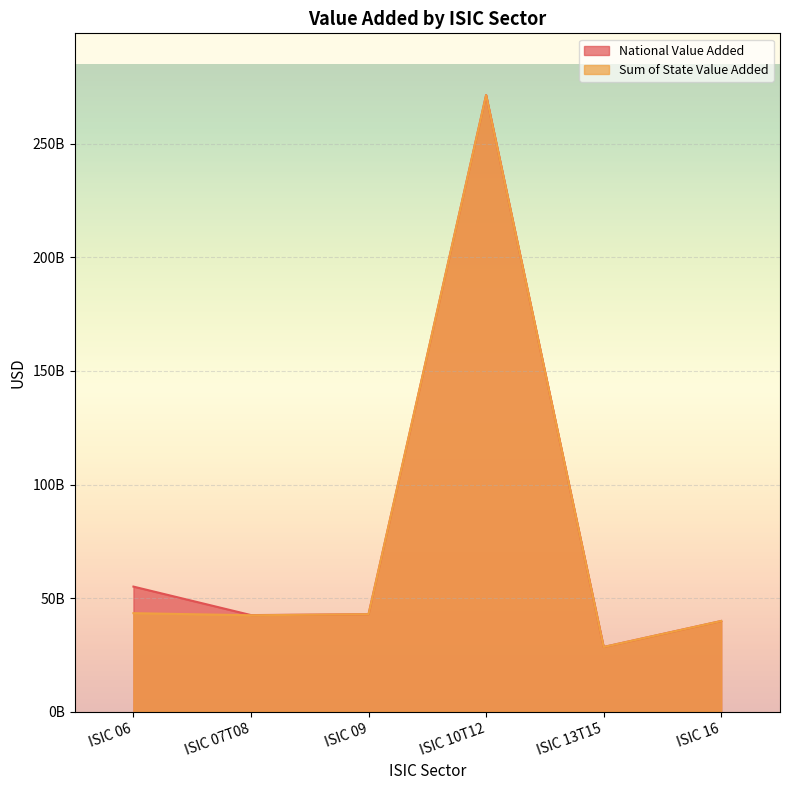

Reading left to right, transcribe all the data shown in this chart.

National Value Added: ISIC 06=55027015966.8	ISIC 07T08=42478054417.2	ISIC 09=42862790600.0	ISIC 10T12=271578172200.0	ISIC 13T15=28431532600.0	ISIC 16=39875736200.0
Sum of State Value Added: ISIC 06=43325227578.9	ISIC 07T08=42397778941.8	ISIC 09=42862584880.0	ISIC 10T12=271528182240.0	ISIC 13T15=28425361000.0	ISIC 16=39874399020.0